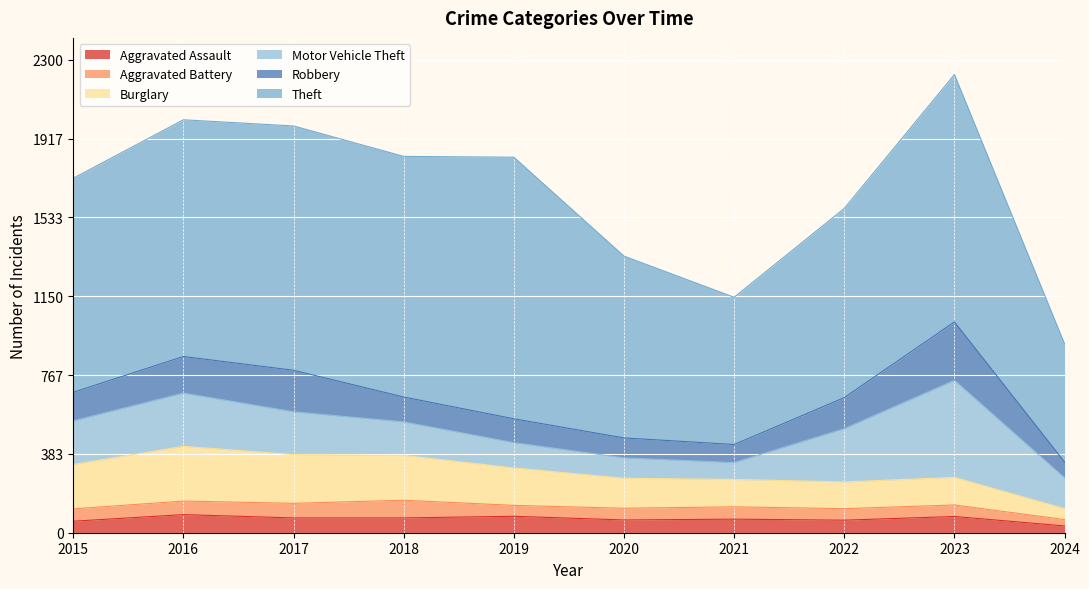

Where is the first local maximum for Aggravated Battery?

2018